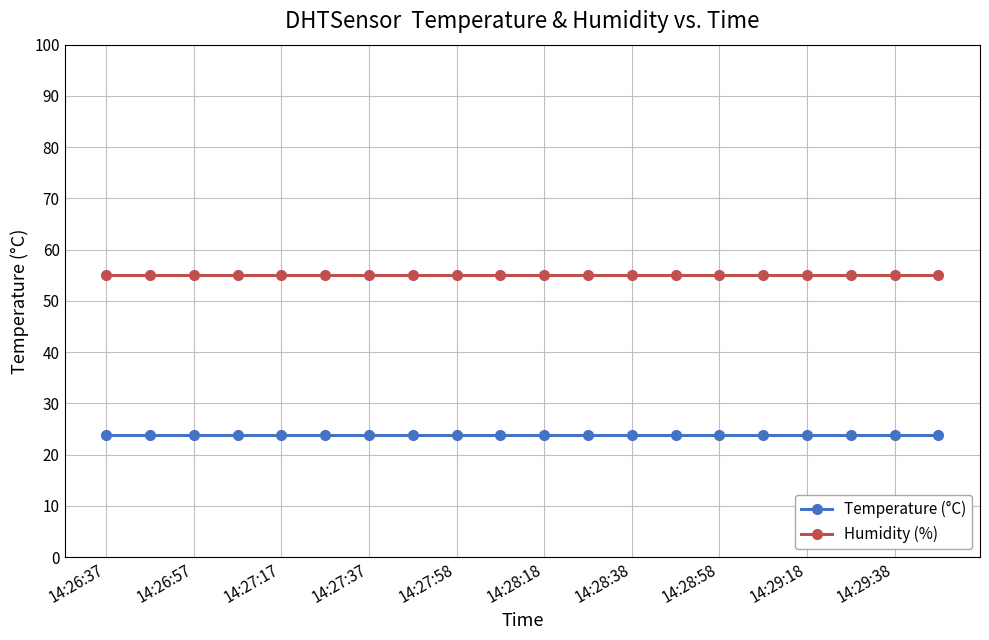

True or false: Humidity (%) and Temperature (°C) cross at least once.

False